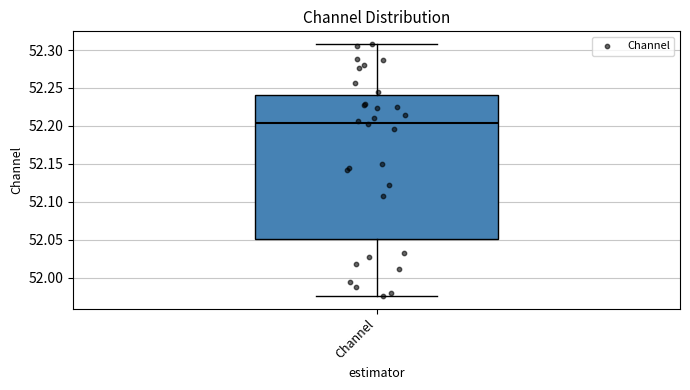

Read this box plot against the y-axis: the position of the median line, the range covered by the box, and the ends of both whiskers. The values are not printed on the chart, so give them approximately, as read against the axis.

median 52.205, box 52.050 to 52.240, whiskers 51.975 to 52.310